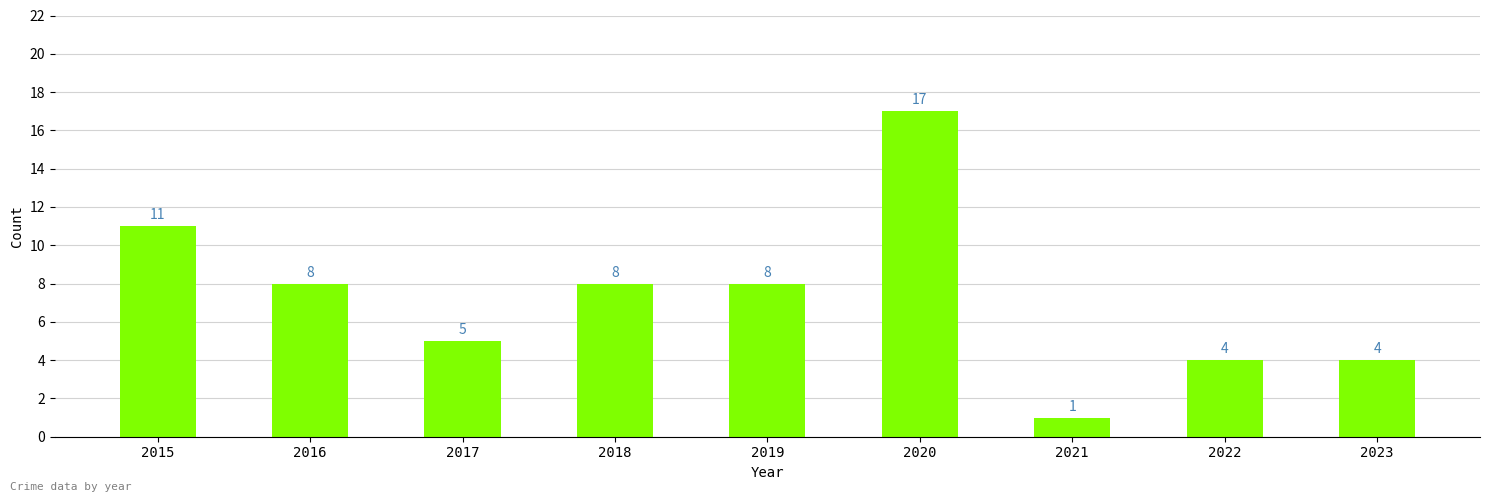

Which category has the lowest value across all series?

2021